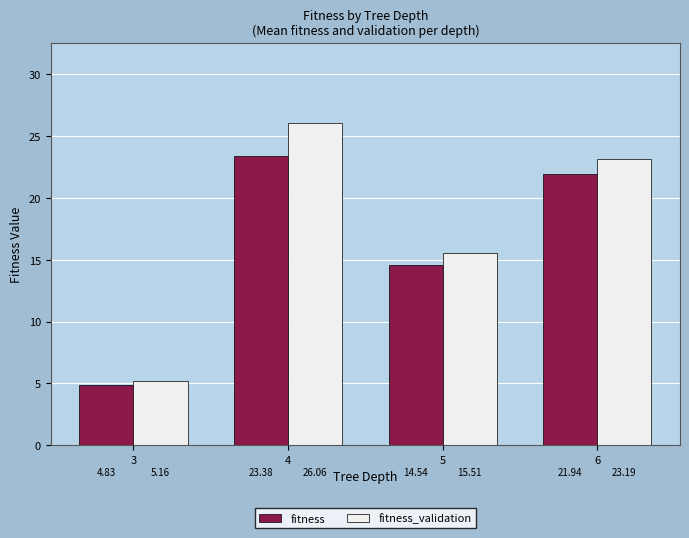

What is the sum of the fitness_validation values at 6 and 4?

49.3